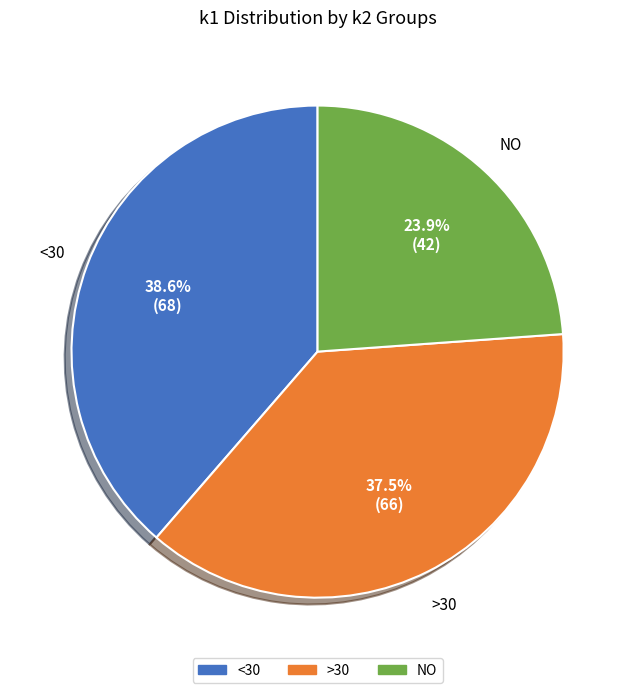

Is there any slice that represents more than half of the pie?

No